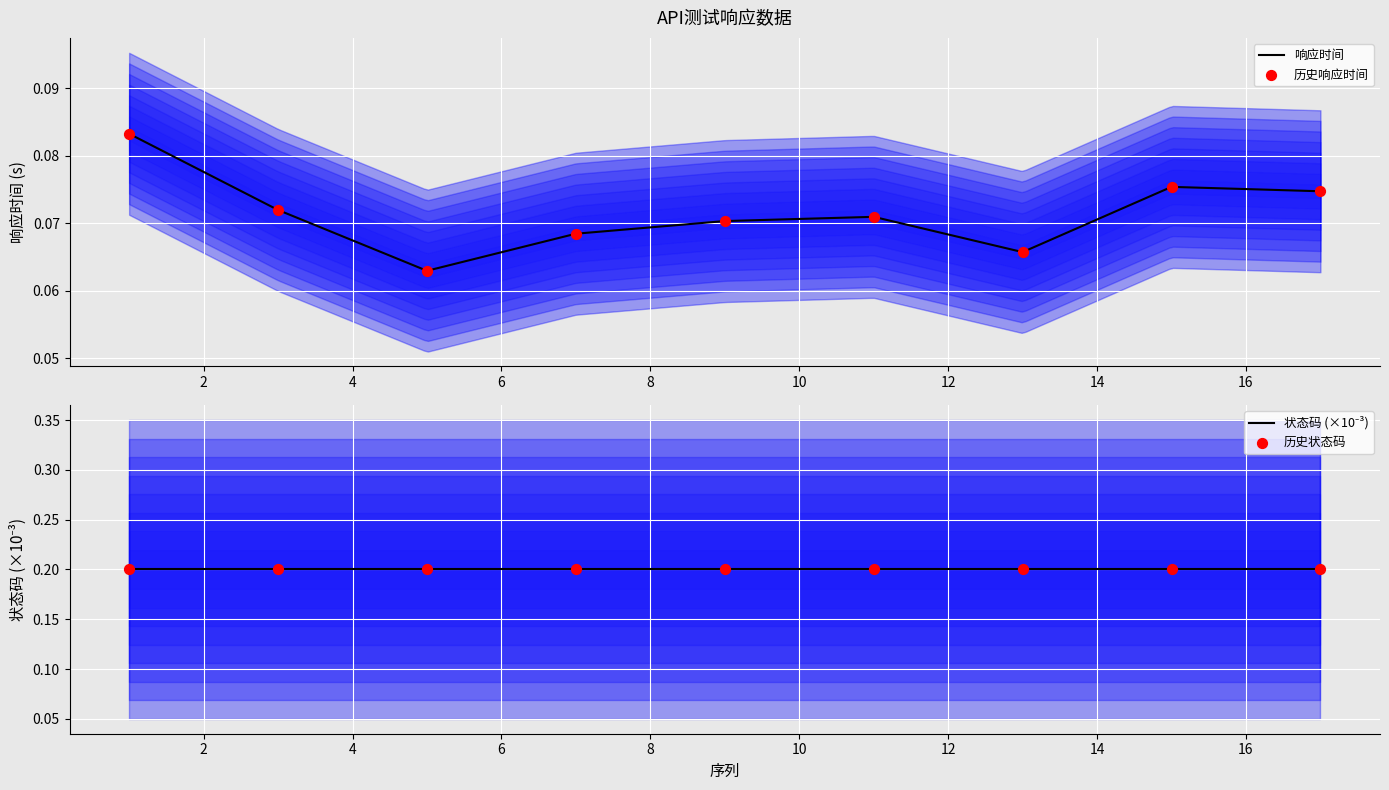

Which has a higher value, 13 or 7?

7